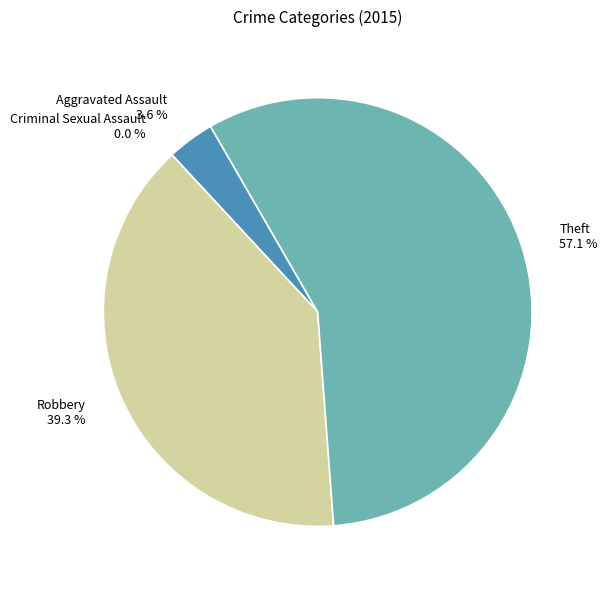

What portion of the pie excludes Criminal Sexual Assault?

100.0%